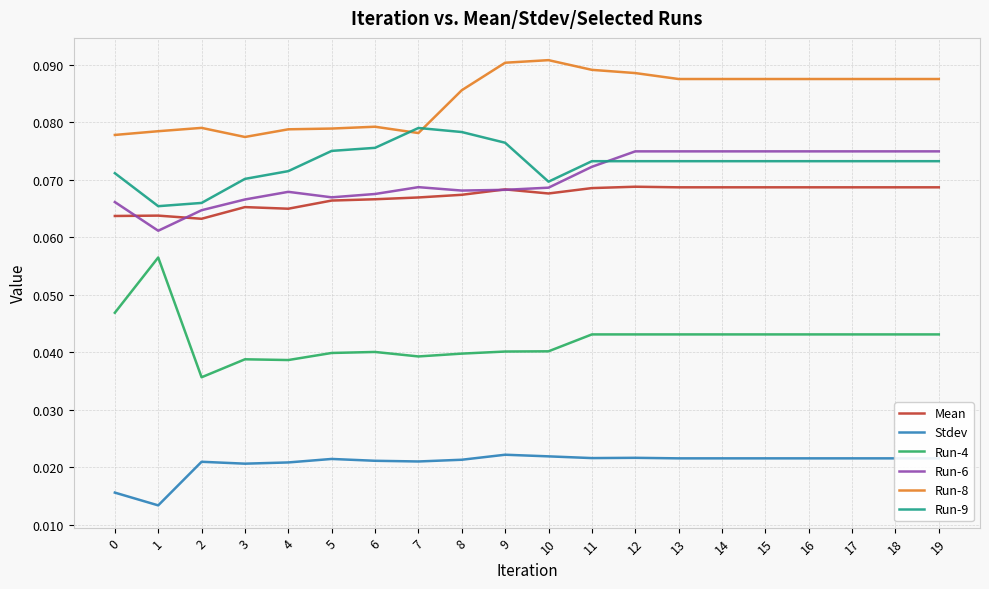

At how many categories does at least one series exceed 0?

20